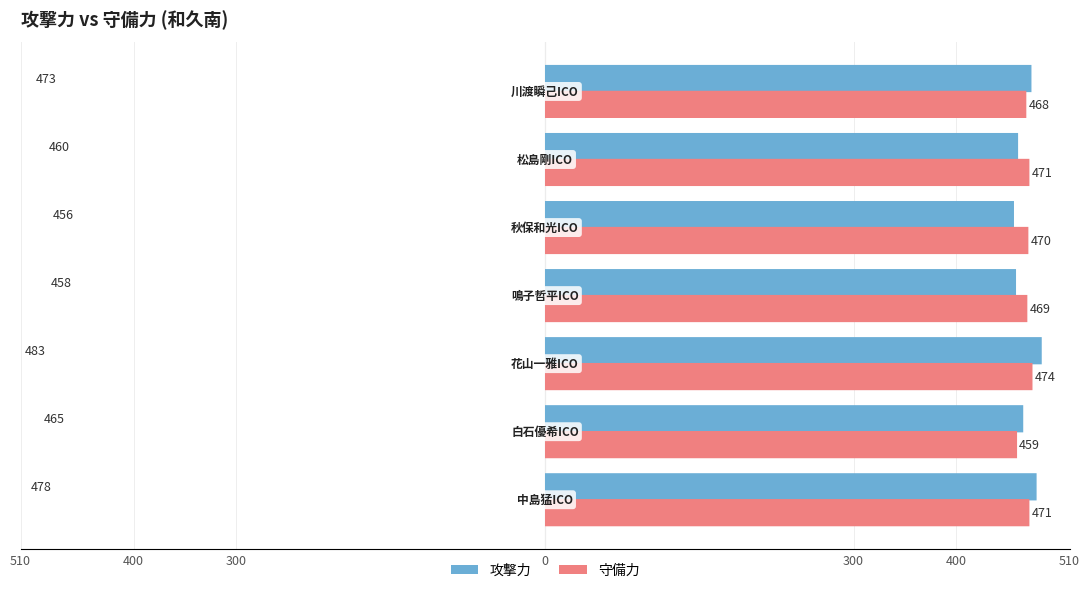

What is the difference between the highest and lowest values at 0?

927